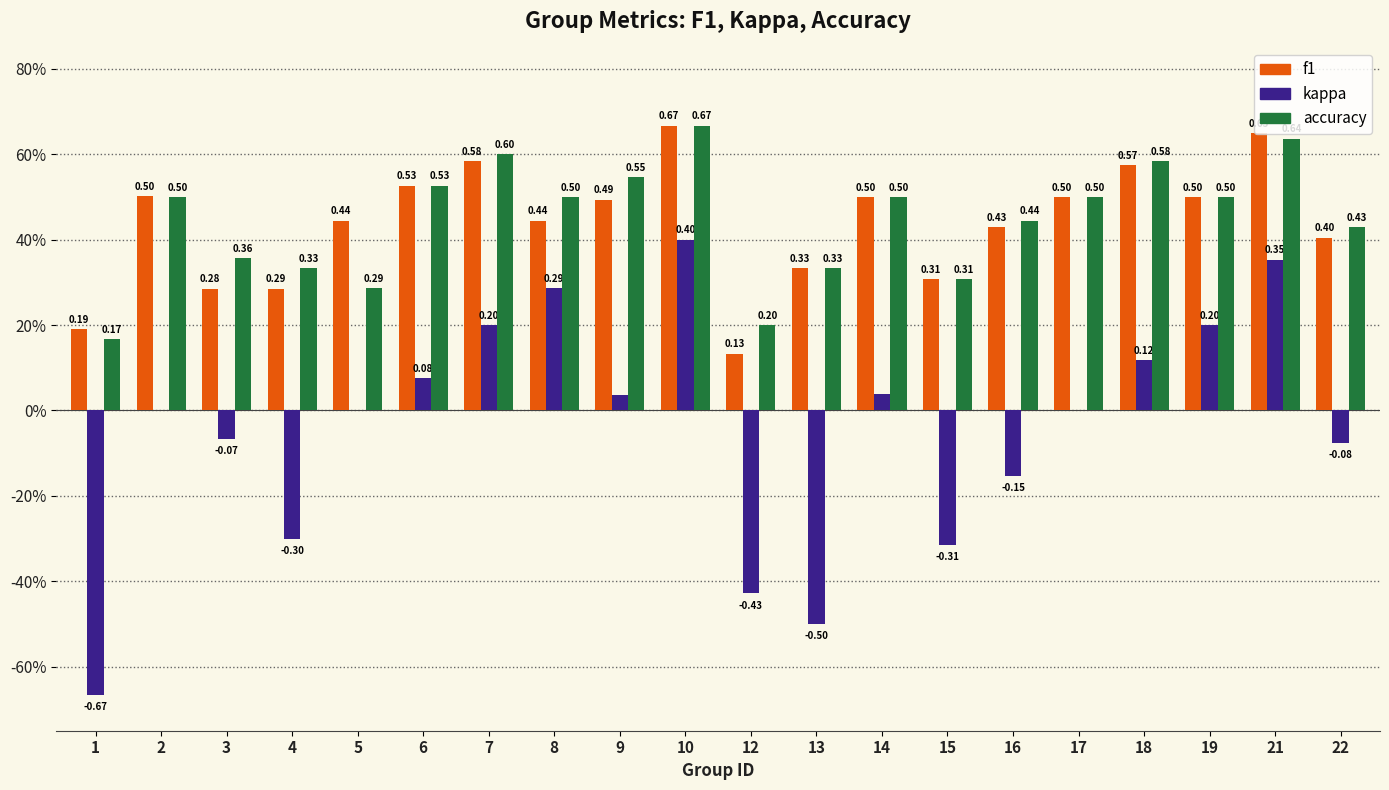

Which series has the largest total across all categories?

accuracy